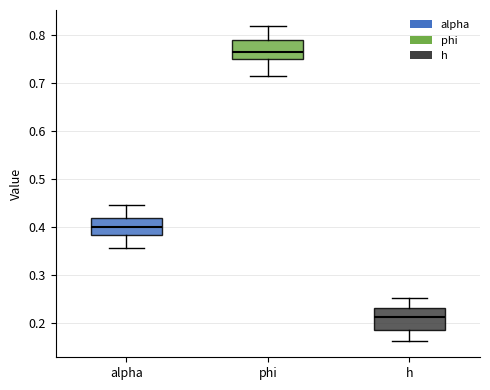

Which box has the highest median line?

phi